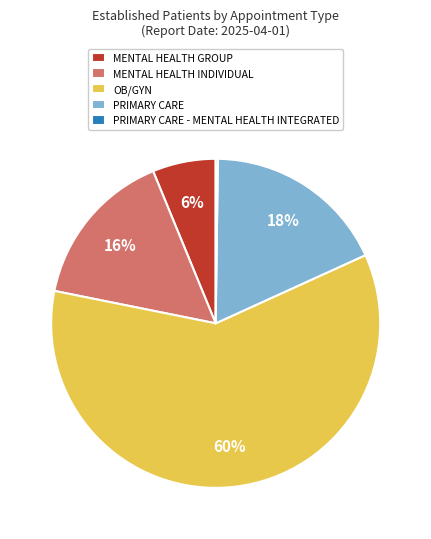

The PRIMARY CARE slice represents 30% of the pie. True or false?

False